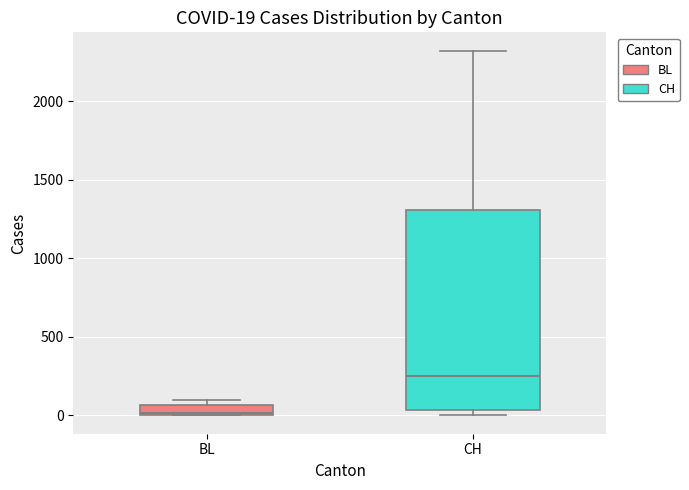

Which box's median line is the highest?

CH